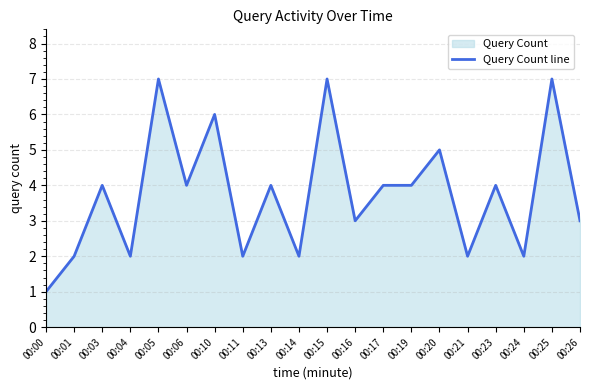

What is the sum of the values at 00:21 and 00:15?

9